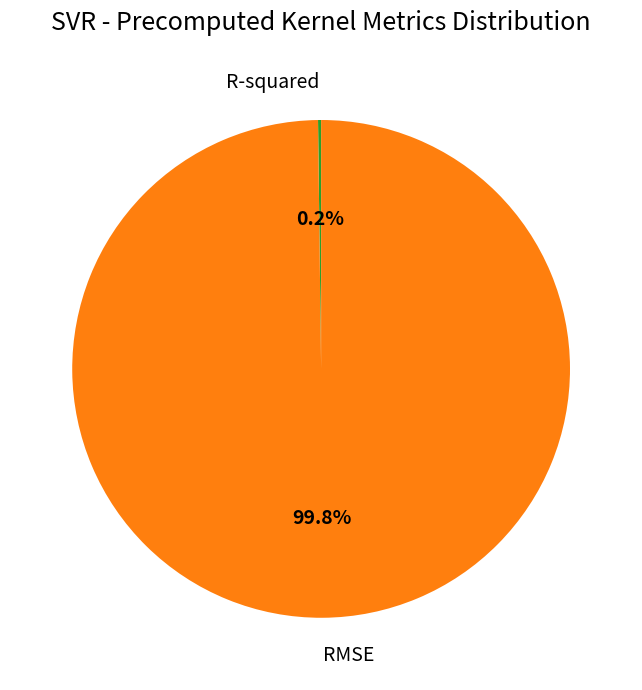

To the nearest percent, what is the average slice percentage?

50%